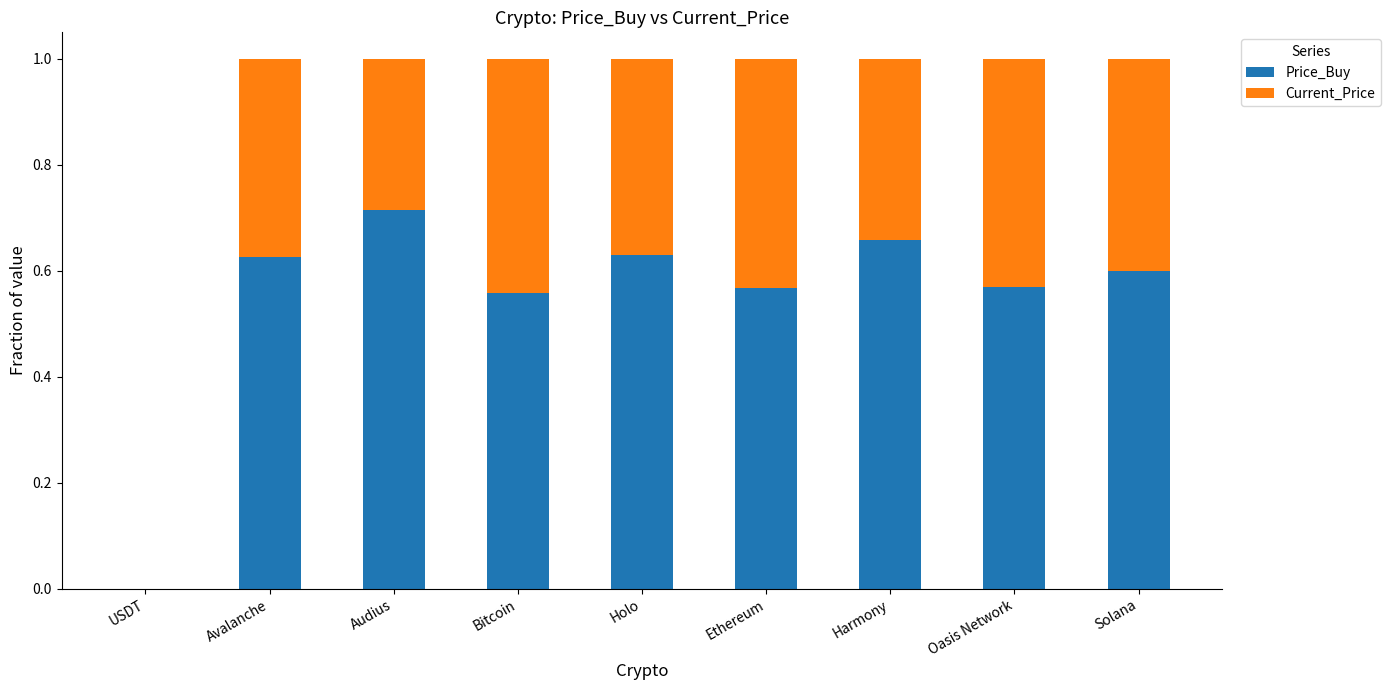

True or false: Price_Buy has a value of 0.0 at USDT.

True